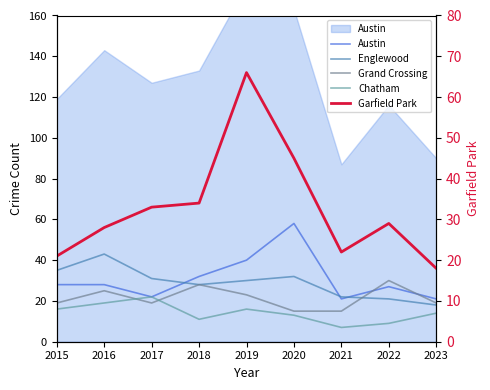

What are all the series names shown in the legend?

Austin, Englewood, Grand Crossing, Chatham, Garfield Park